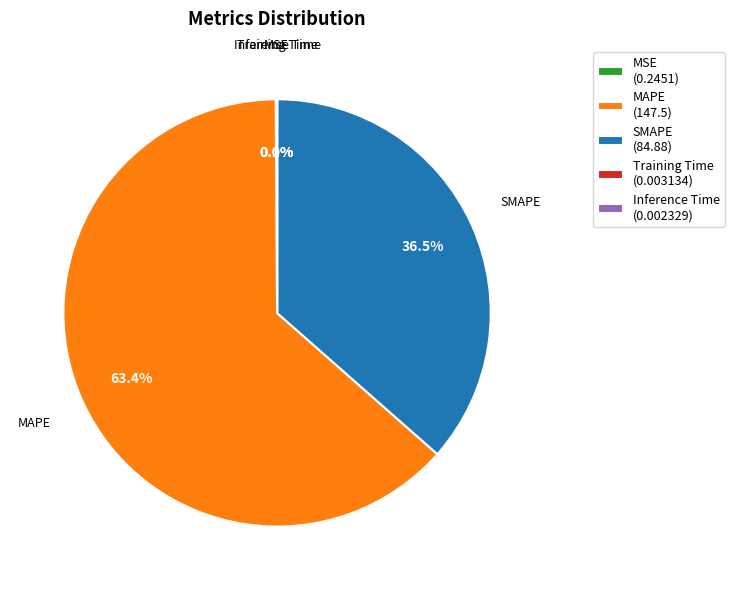

What portion of the pie excludes MAPE?

36.6%